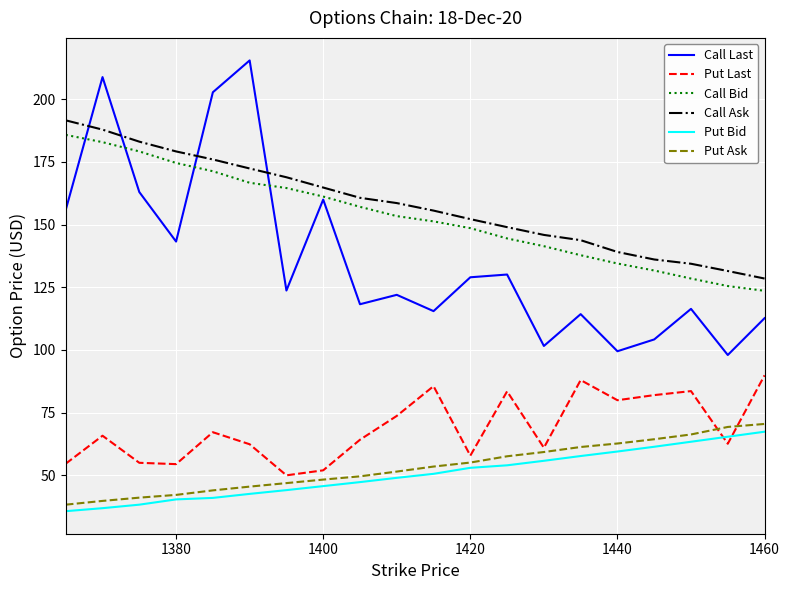

Which series has the largest range (max minus min)?

Call Last